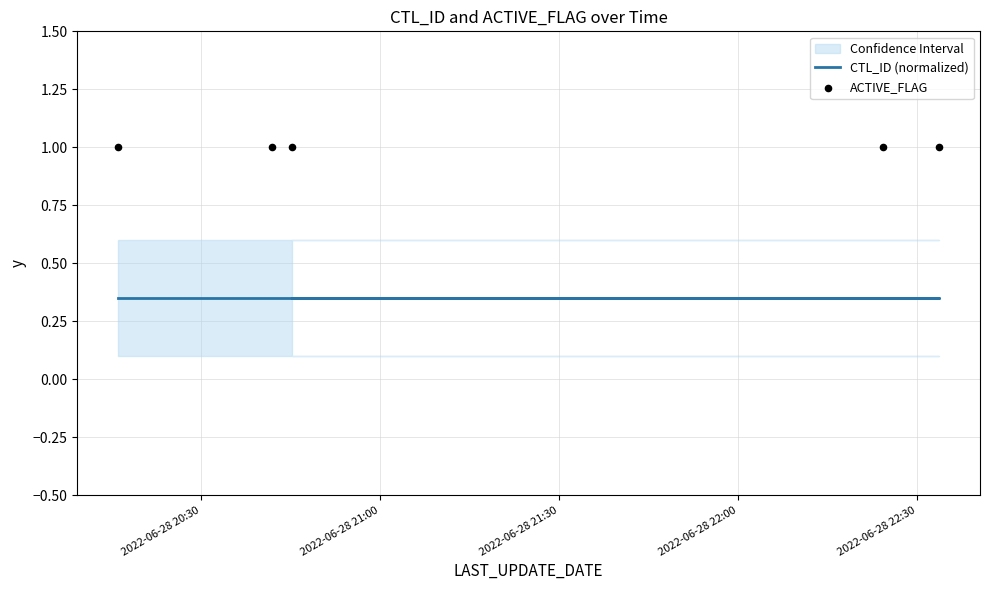

At how many categories does at least one series exceed 0?

5